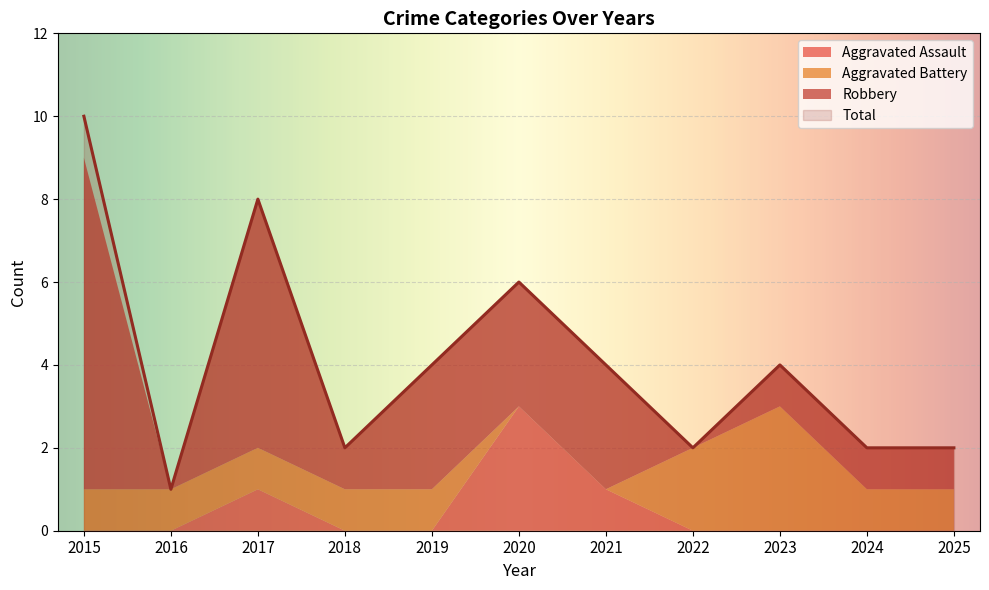

Reading left to right, what are all the values shown in this chart?

Aggravated Assault: 0	0	1	0	0	3	1	0	0	0	0
Aggravated Battery: 1	1	1	1	1	0	0	2	3	1	1
Robbery: 8	0	6	1	3	3	3	0	1	1	1
Total: 10	1	8	2	4	6	4	2	4	2	2